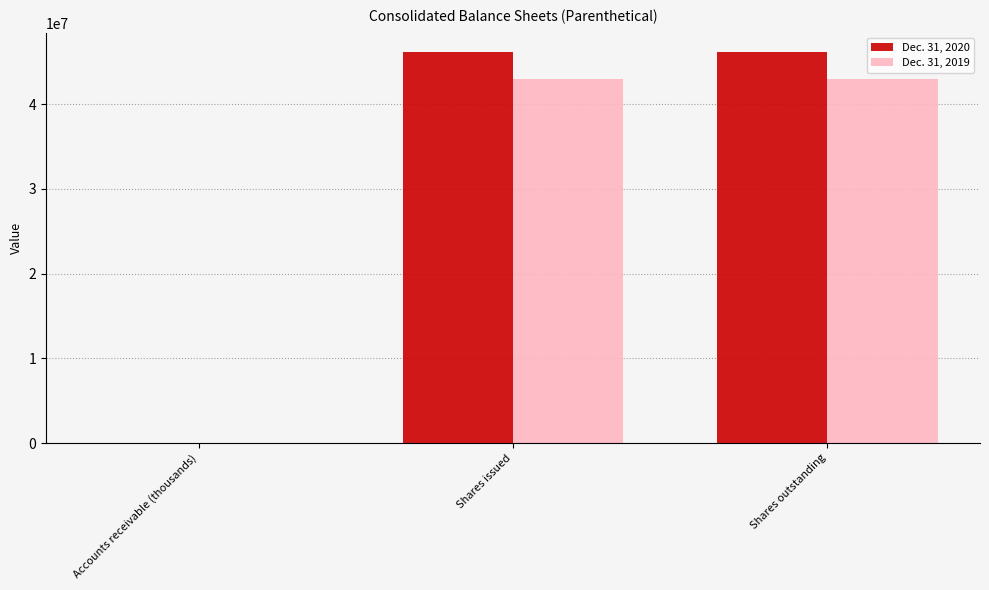

The Dec. 31, 2020 series shows 46115000 at Shares outstanding. True or false?

True